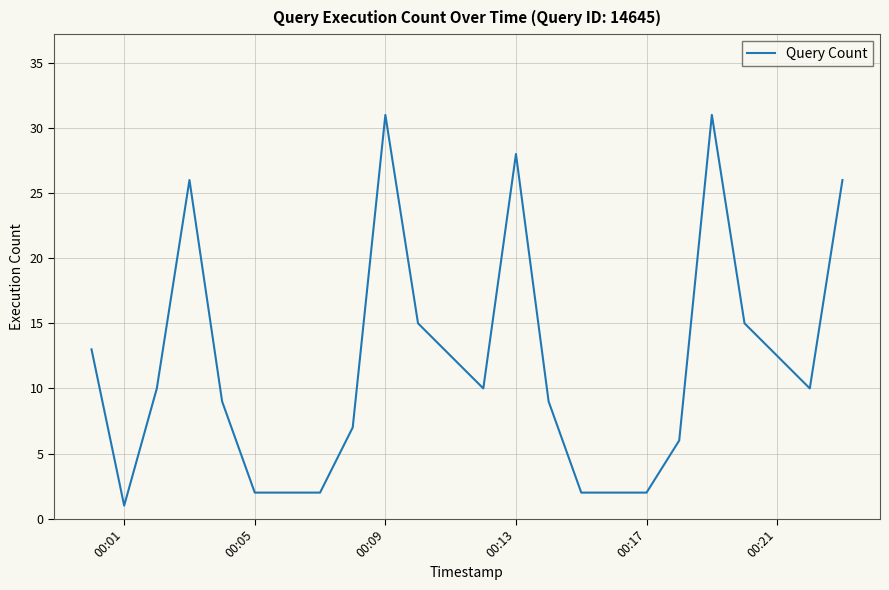

What is the maximum value shown in the chart?

31